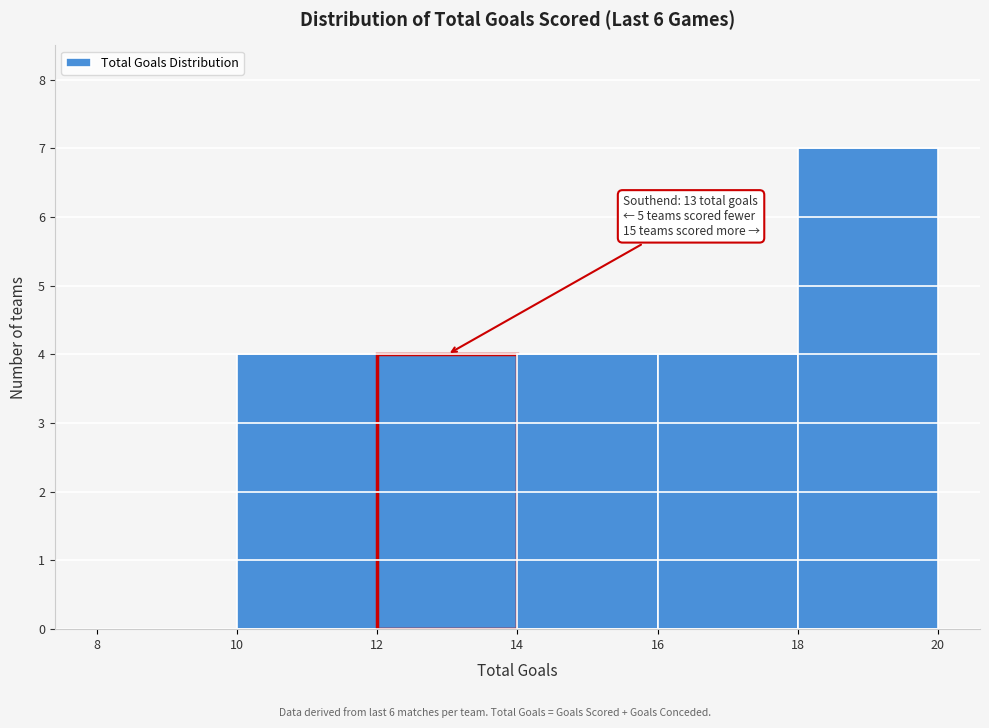

Which range on the x-axis has the tallest bar?

18 to 20